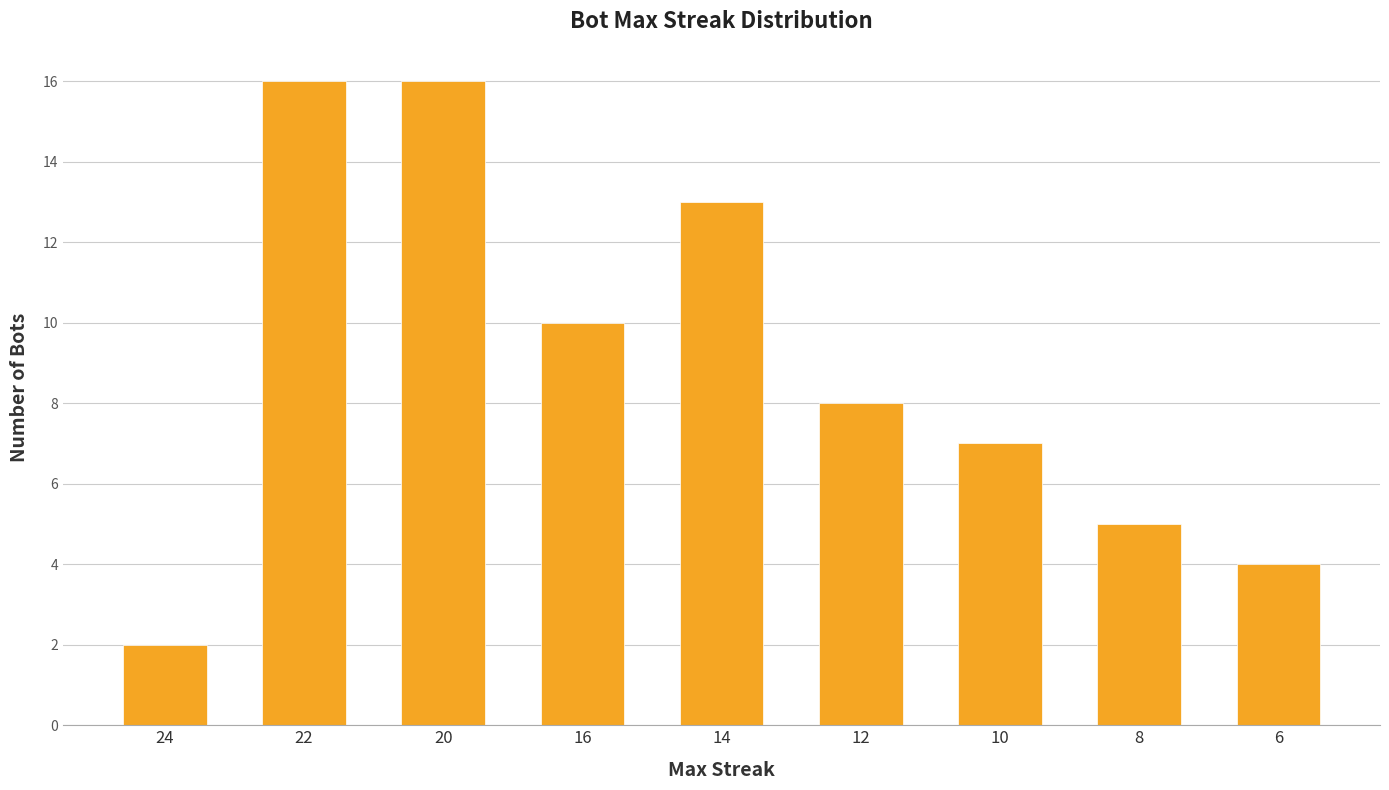

The chart shows a value of 14 at 12. True or false?

False